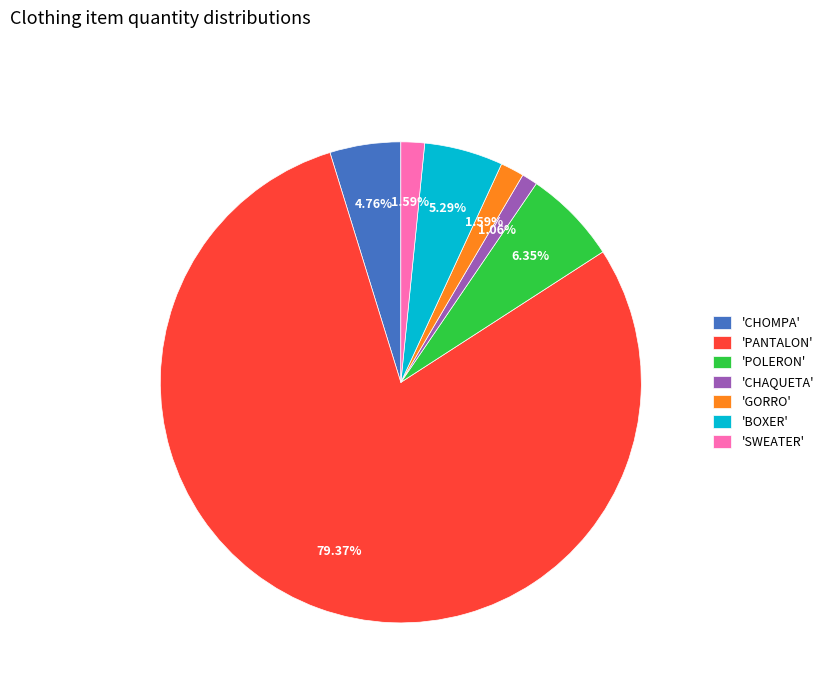

Combined, do 'BOXER' and 'CHAQUETA' account for over 50%?

No